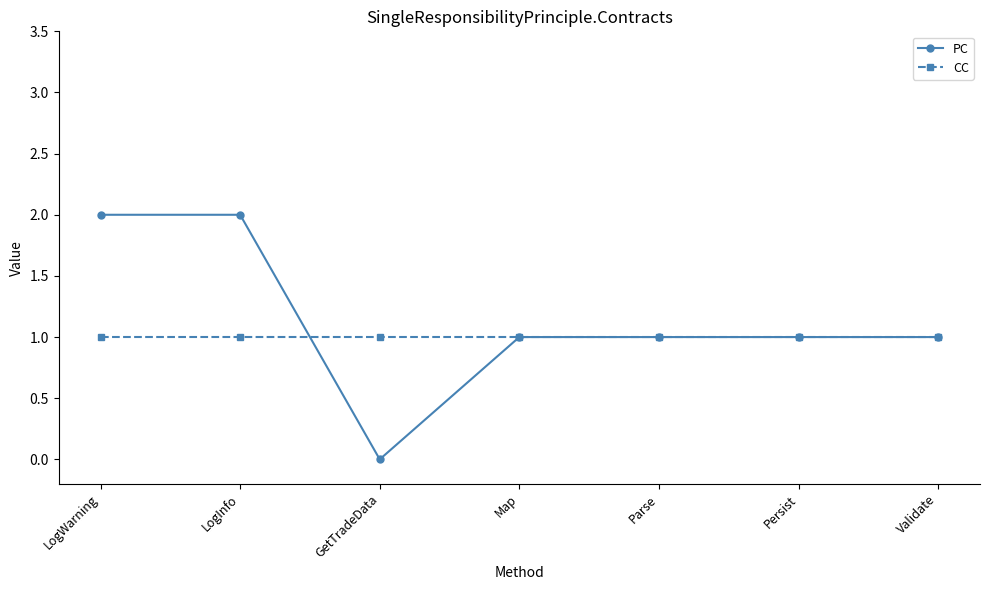

Is it true that PC equals 1 at Parse?

True